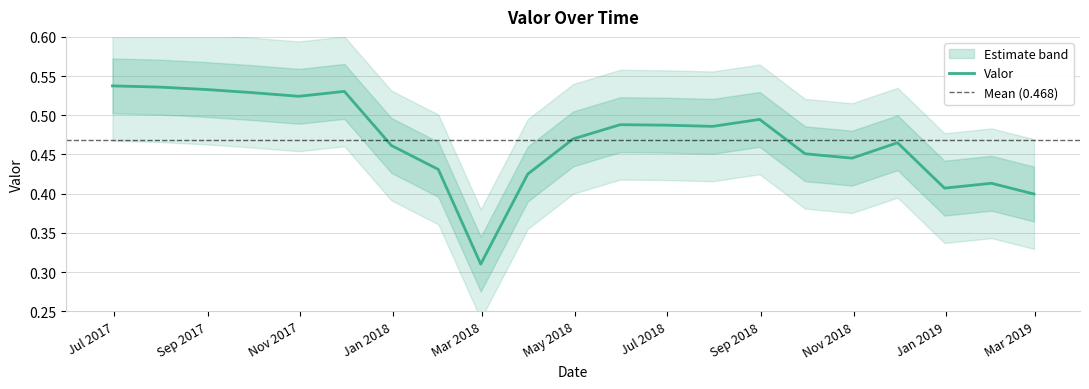

What is the difference between the maximum and second lowest values?

0.1